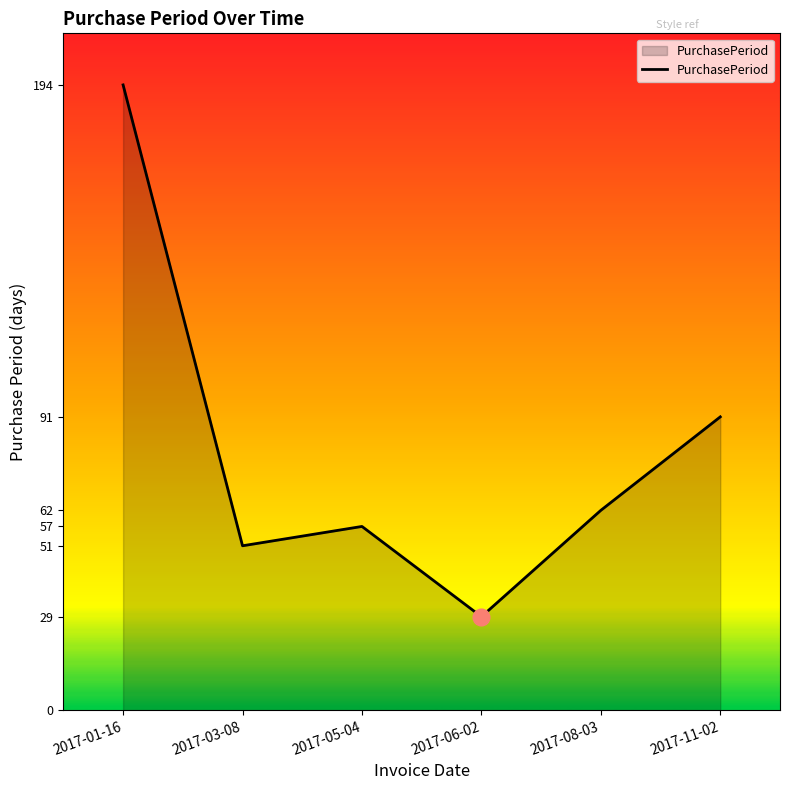

The chart shows a value of 194 at 2017-01-16. True or false?

True